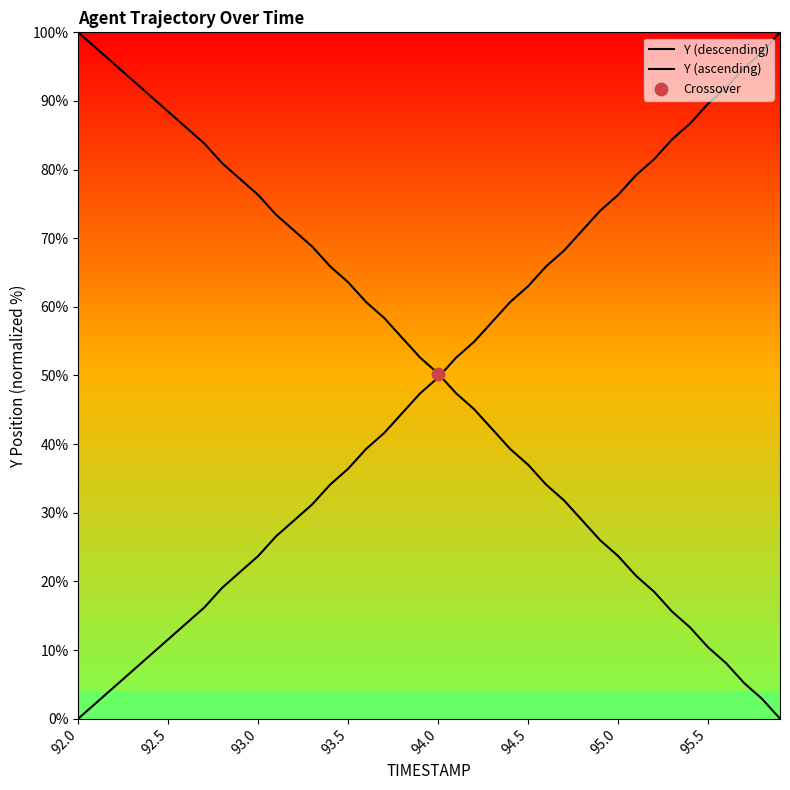

At which category is the sum across all series the highest?

92.0